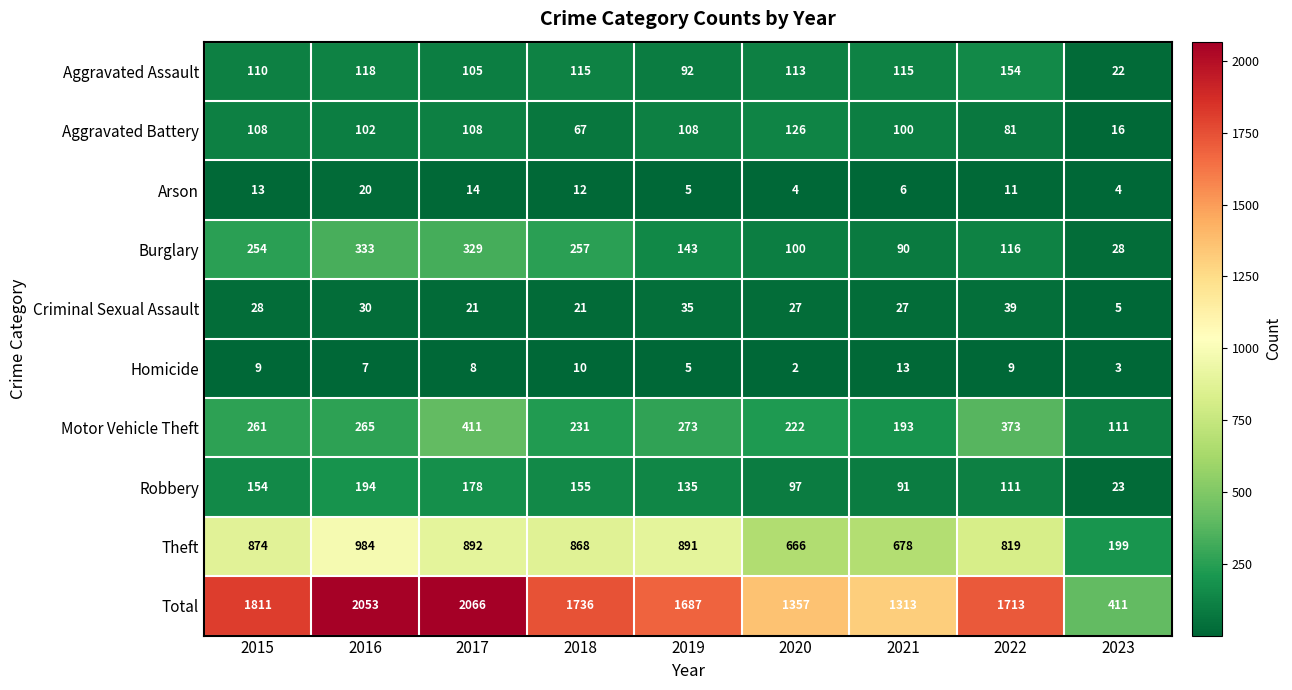

Where does the Criminal Sexual Assault series first go above 27?

2015